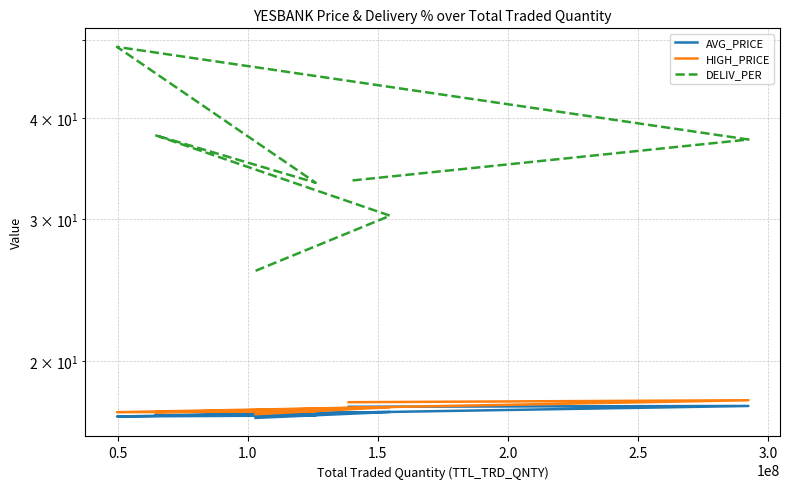

True or false: AVG_PRICE and HIGH_PRICE intersect in this chart.

False